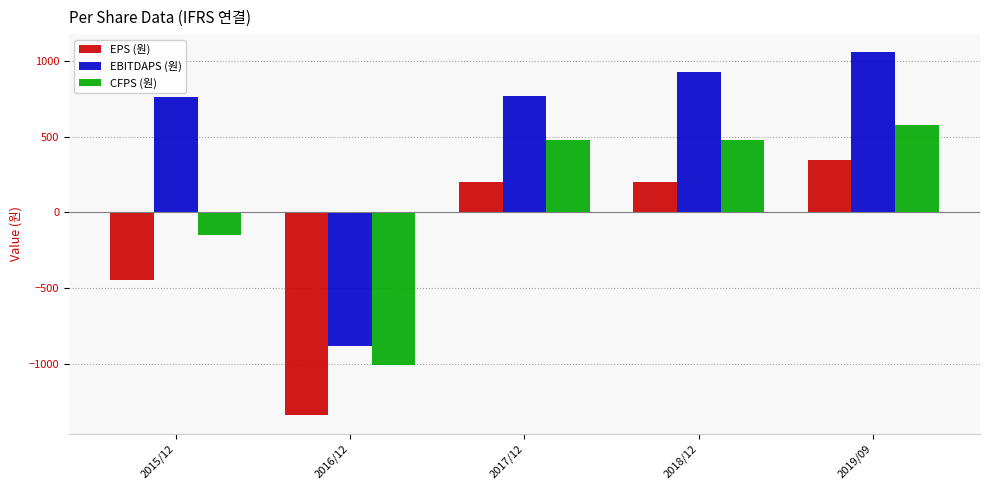

Read the EBITDAPS (원) value at 2015/12.

760